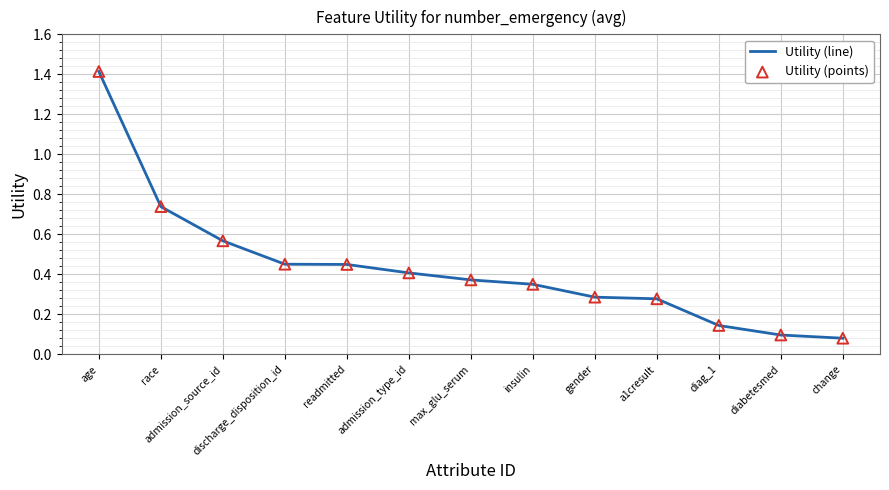

What is the difference between the maximum and minimum values?

1.3